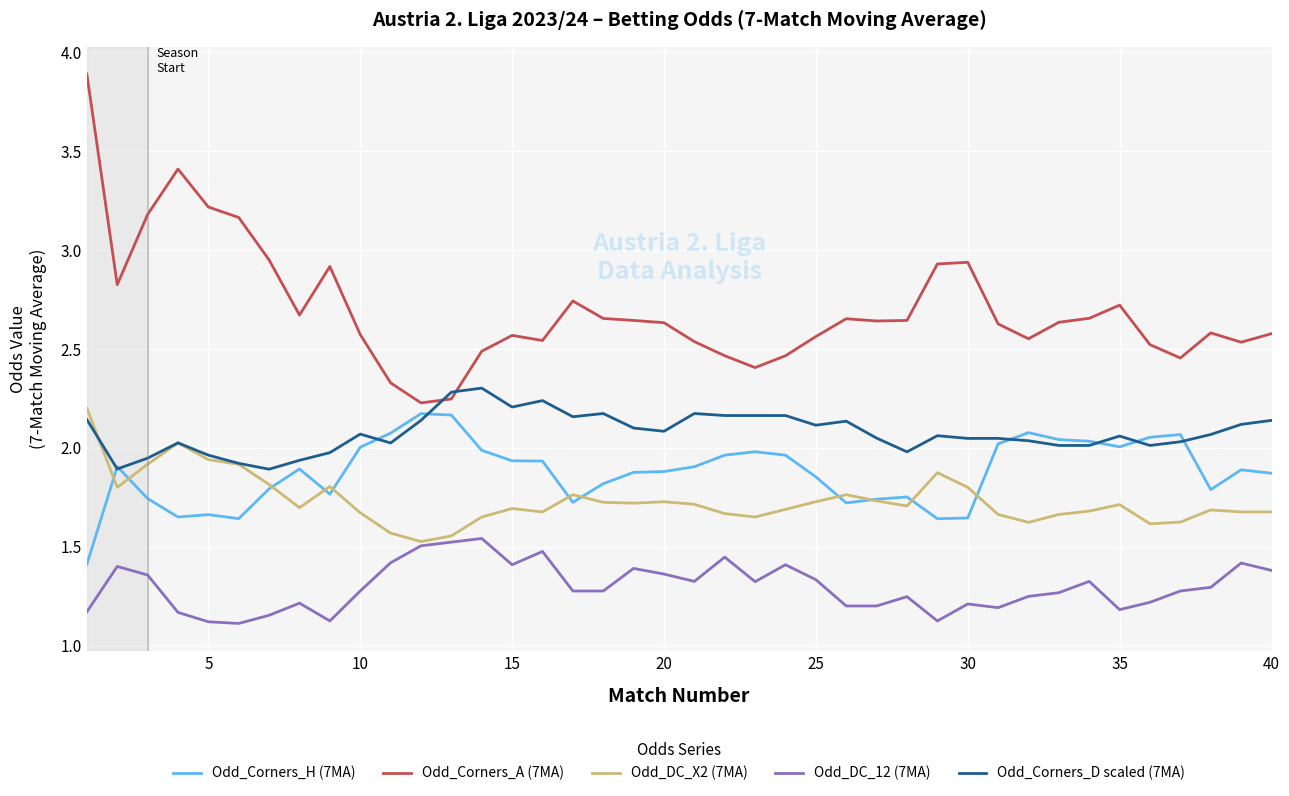

Which series ends up on top after the final intersection of Odd_Corners_D scaled (7MA) and Odd_Corners_A (7MA)?

Odd_Corners_A (7MA)